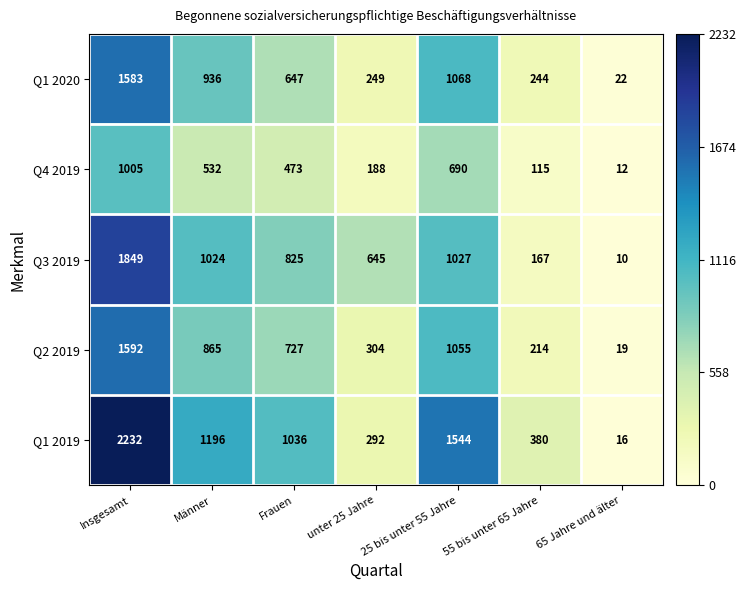

Which series changed the most between Insgesamt and 55 bis unter 65 Jahre?

Q1 2019